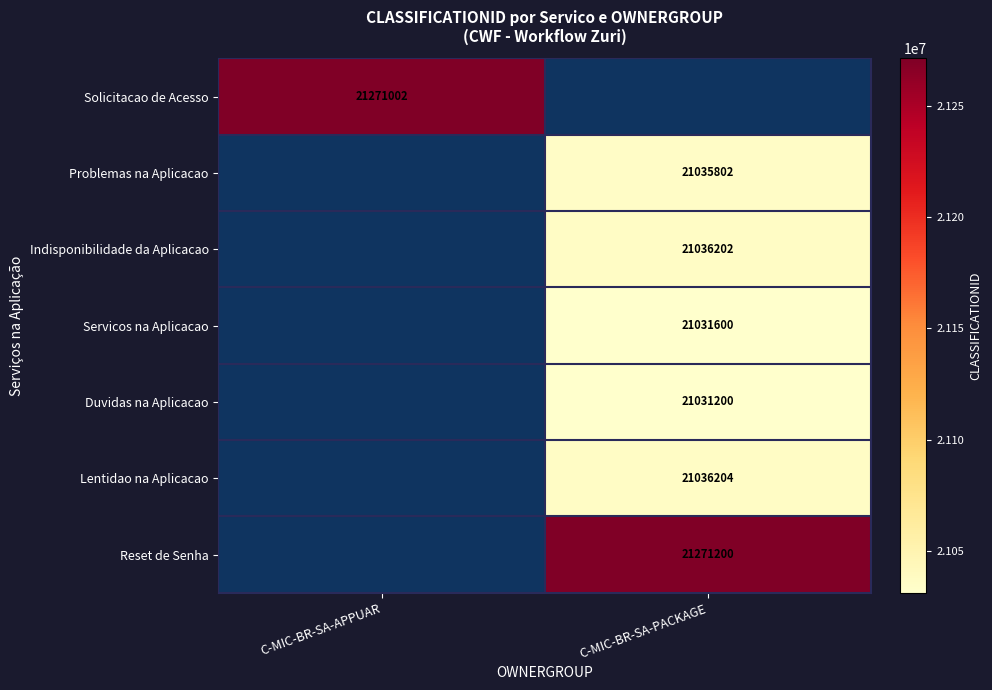

Which label corresponds to the largest value in the chart?

C-MIC-BR-SA-PACKAGE